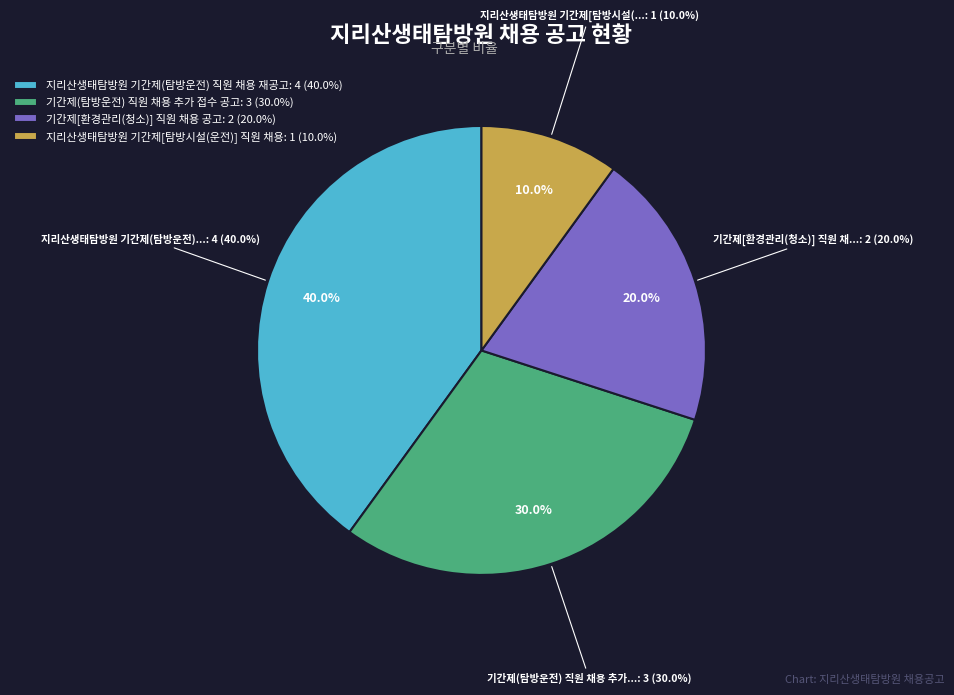

Which category has the biggest portion of the pie?

지리산생태탐방원 기간제(탐방운전) 직원 채용 재공고